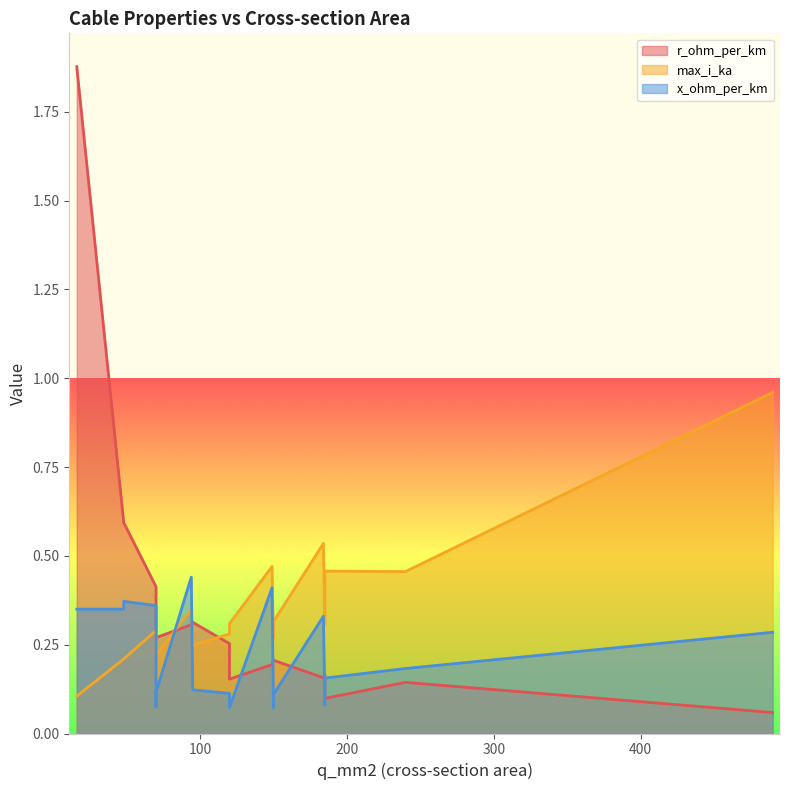

What is the maximum value for x_ohm_per_km?

0.4